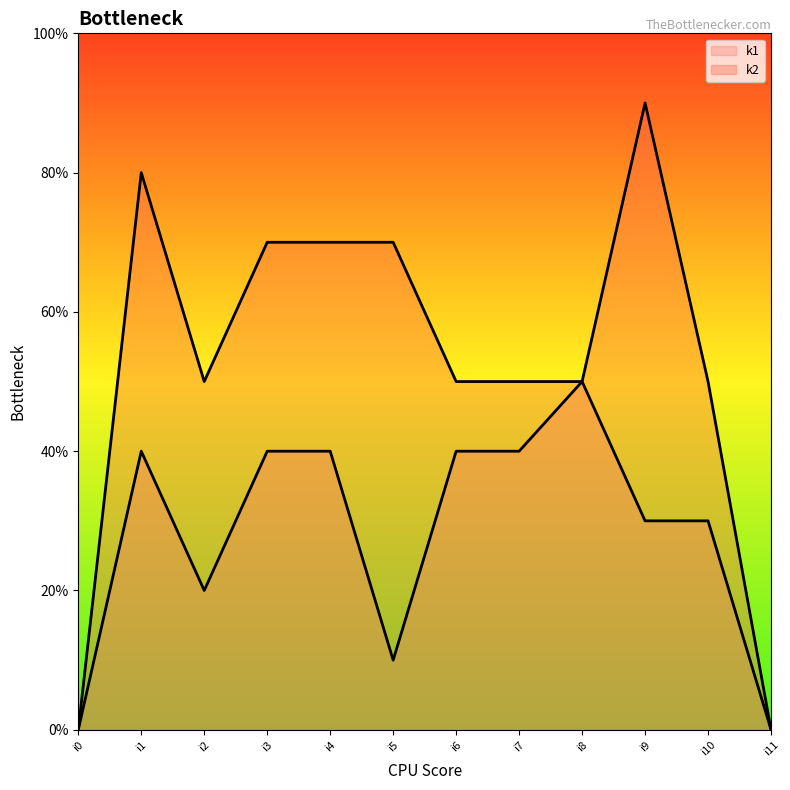

What are all the series names shown in the legend?

k1, k2